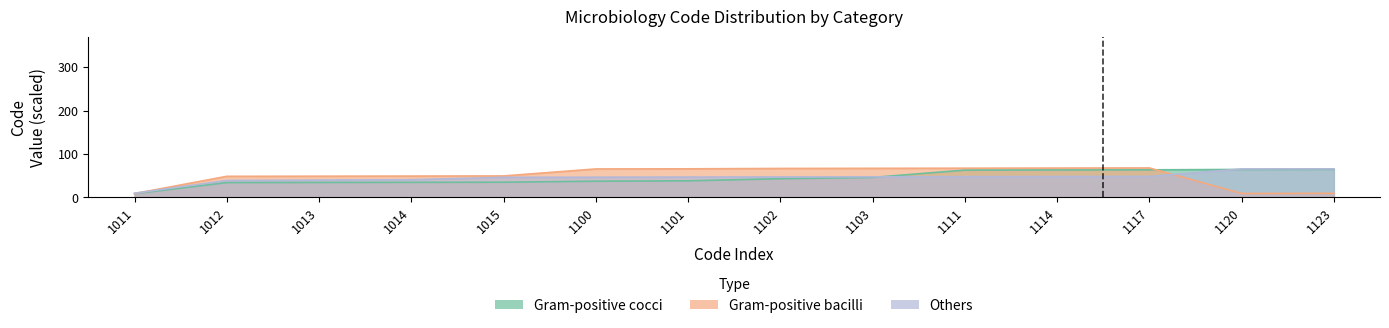

Is it true that Gram-positive bacilli equals 34.4 at 1015?

False